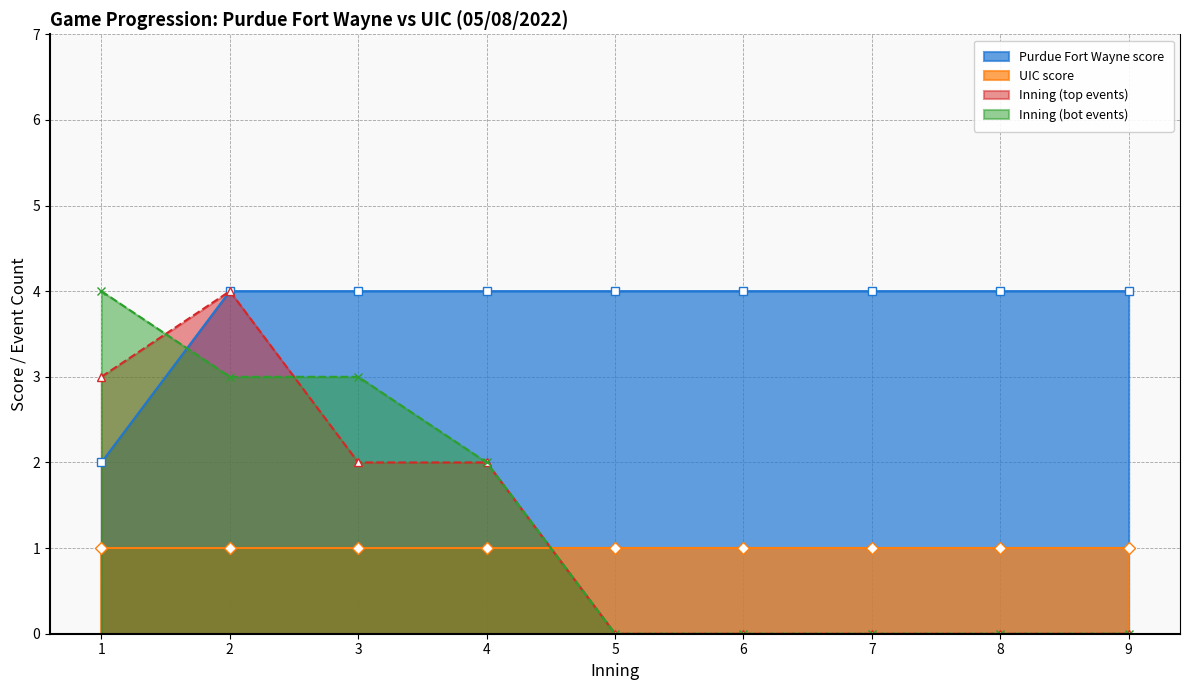

Count the number of categories in the chart.

9